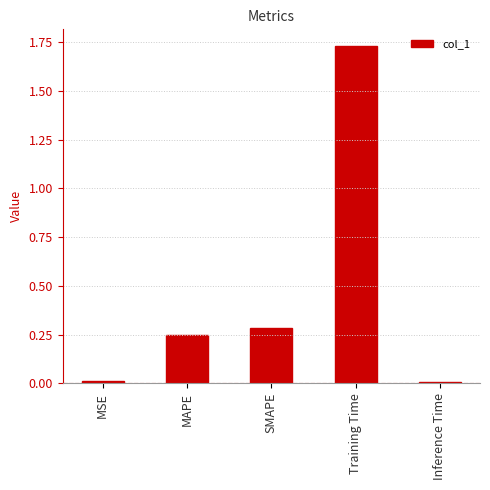

What position from the right is MSE?

5